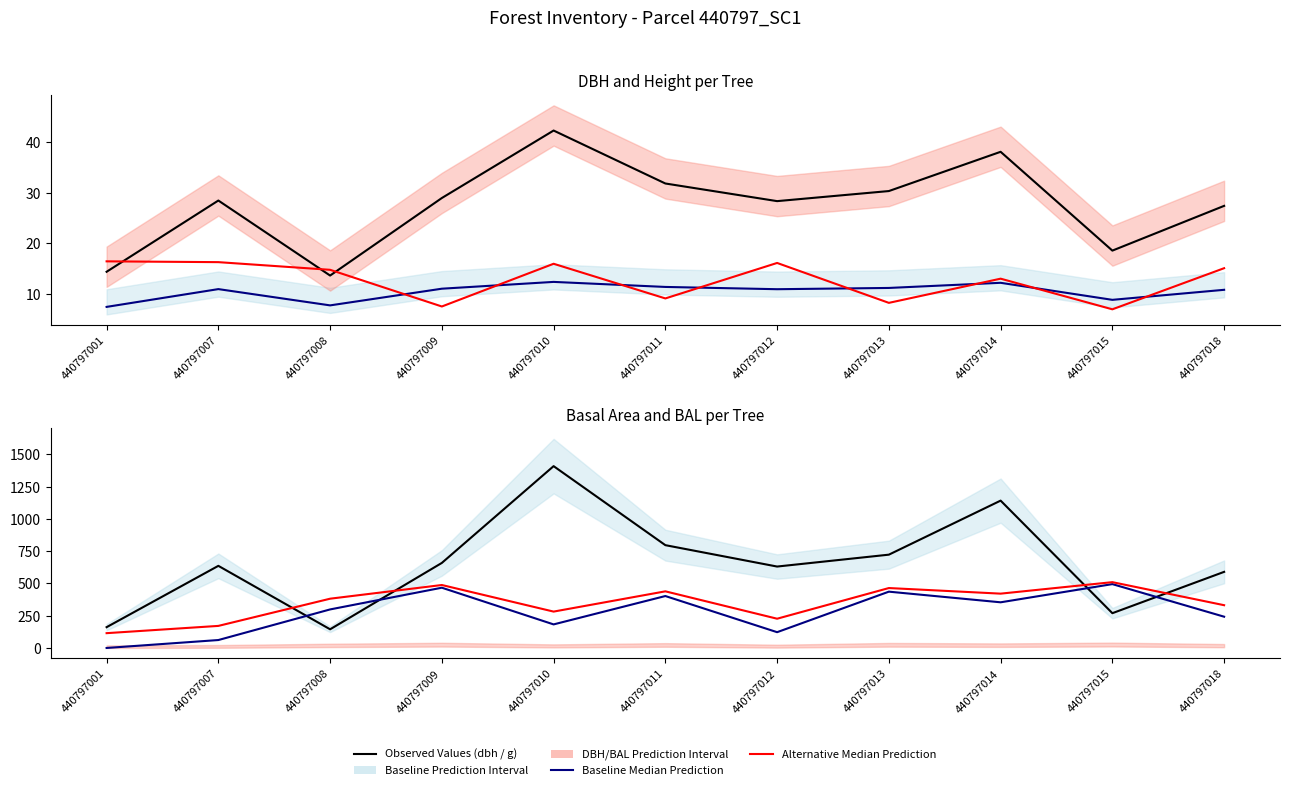

Is it true that g (Observed) equals 409.1 at 440797018?

False